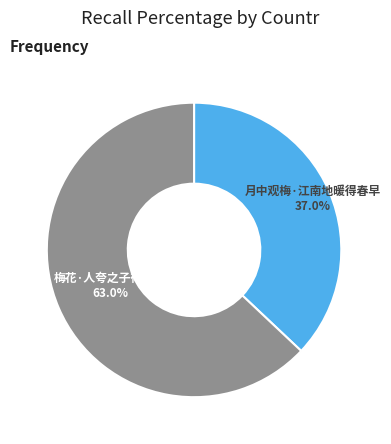

To the nearest percent, what percentage of the pie is 梅花·人夸之子得春早?

63%